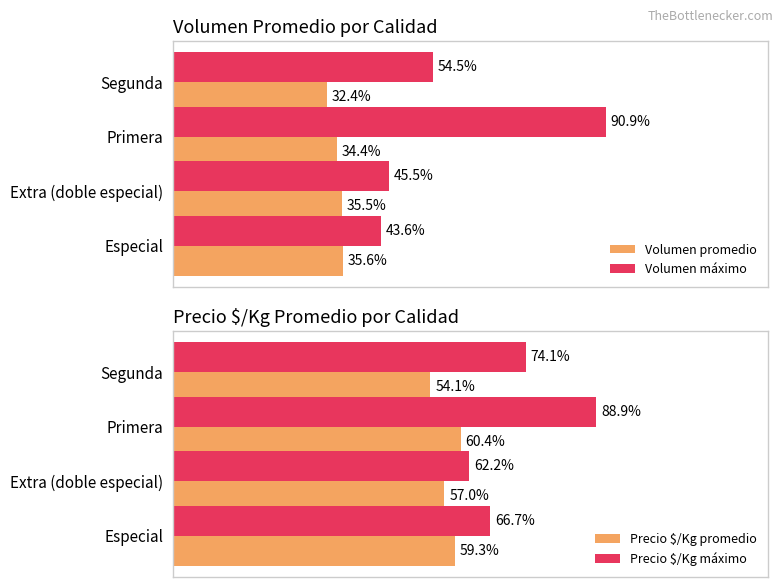

Does the chart contain any negative values?

No